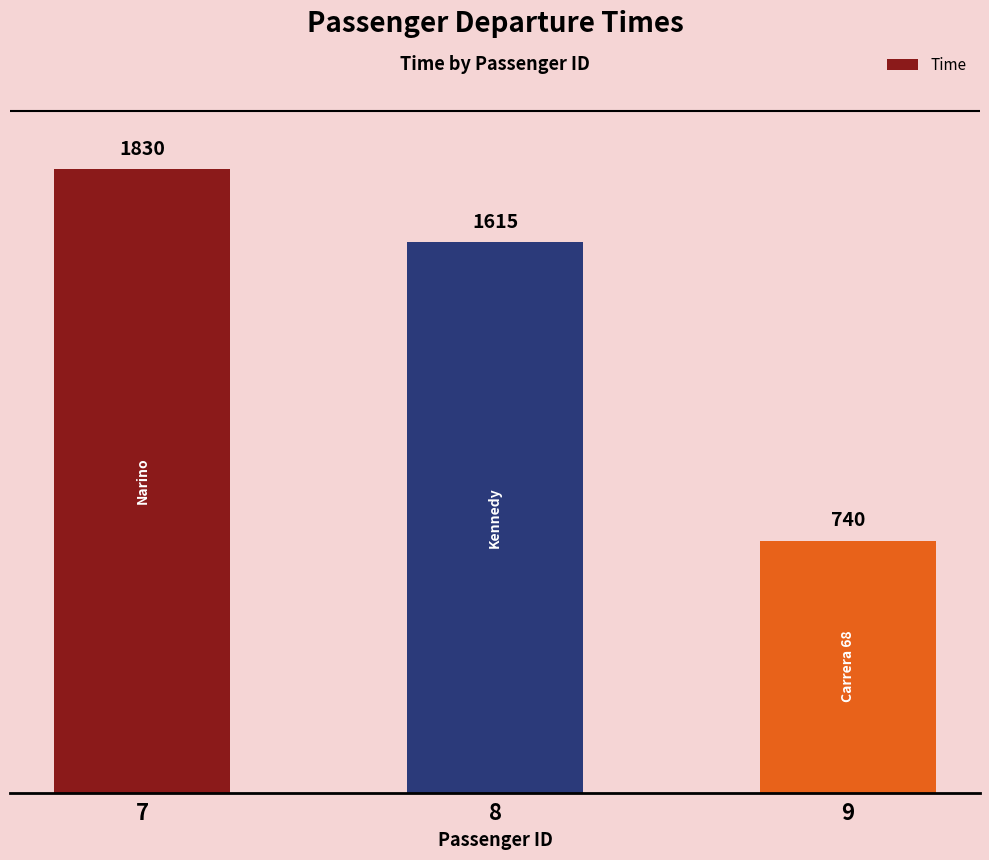

Are the bars horizontal?

No